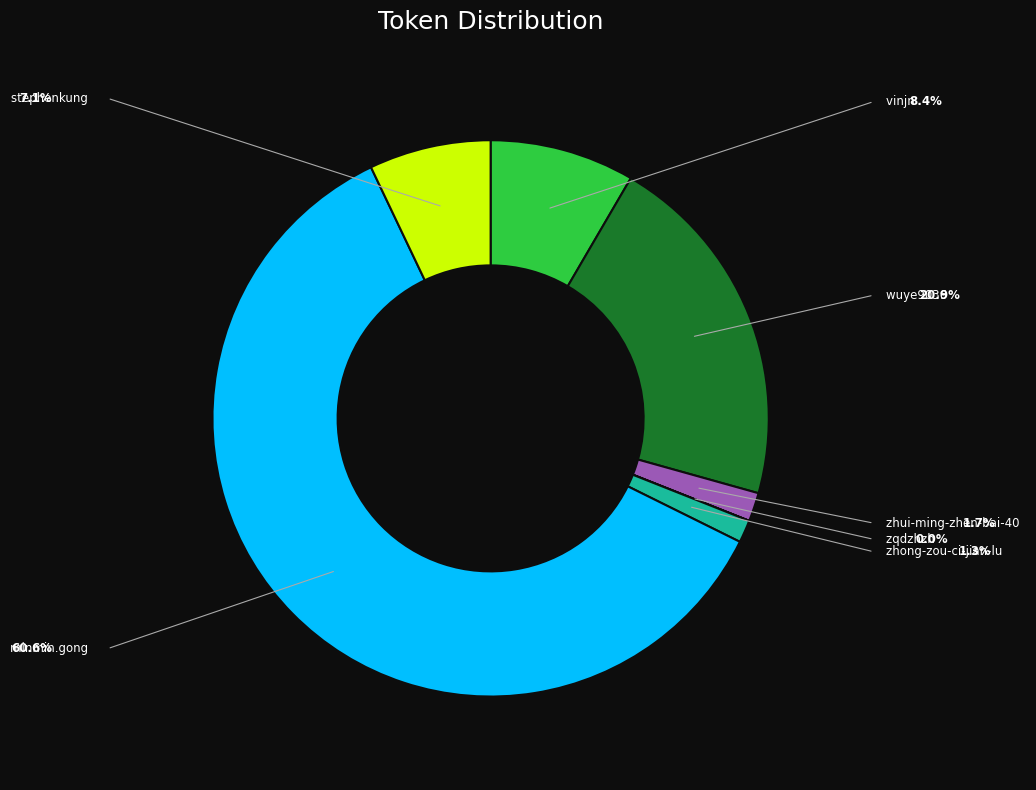

Combined, what portion of the pie is zhong-zou-ci-jian-lu and minmin.gong?

61.9%